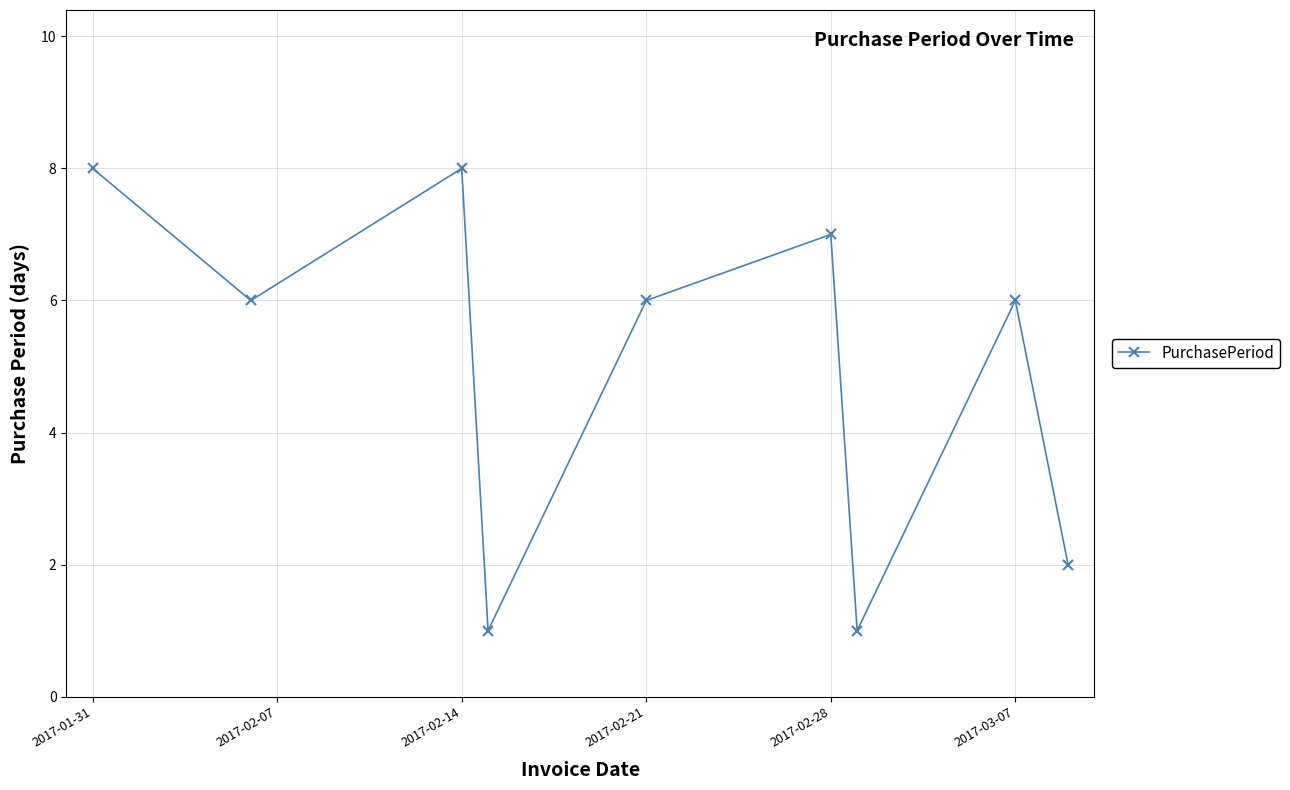

What is the value of the 3rd point from the left?

8